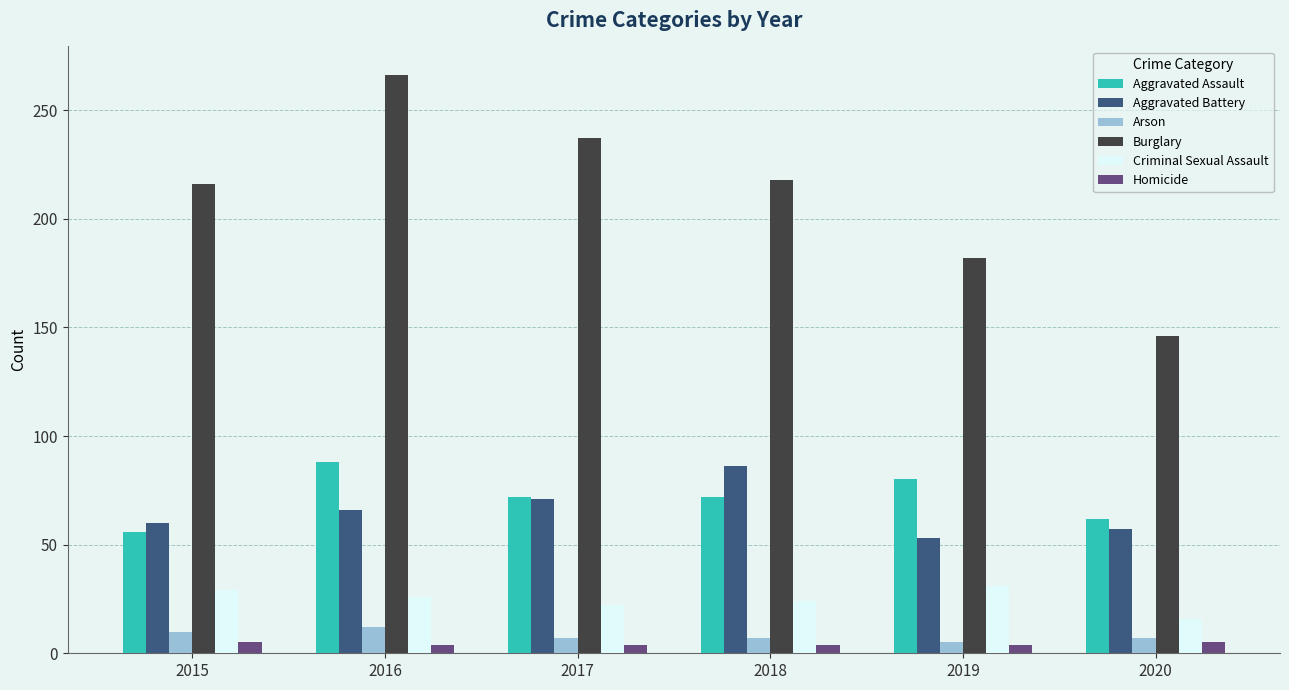

The value of Aggravated Battery at 2017 is 71. True or false?

True